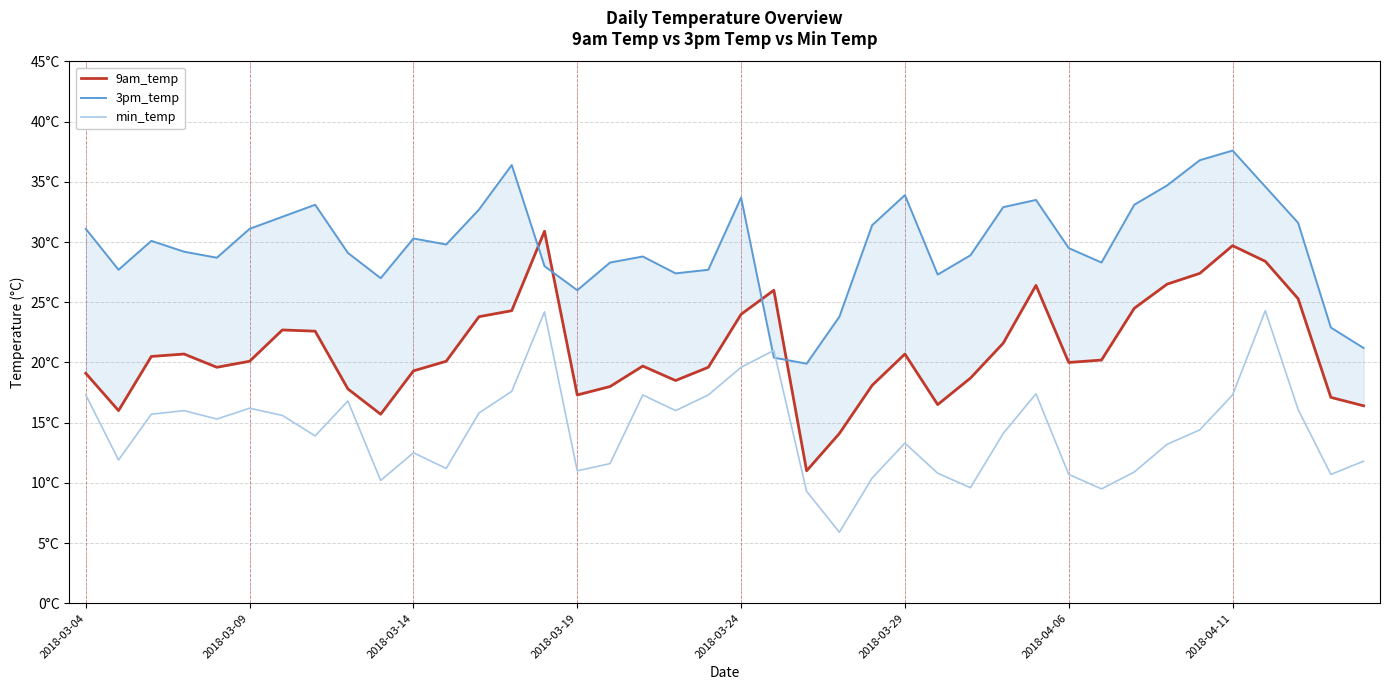

Is the value of 9am_temp at 2018-03-04 greater than the value of min_temp at 27?

Yes